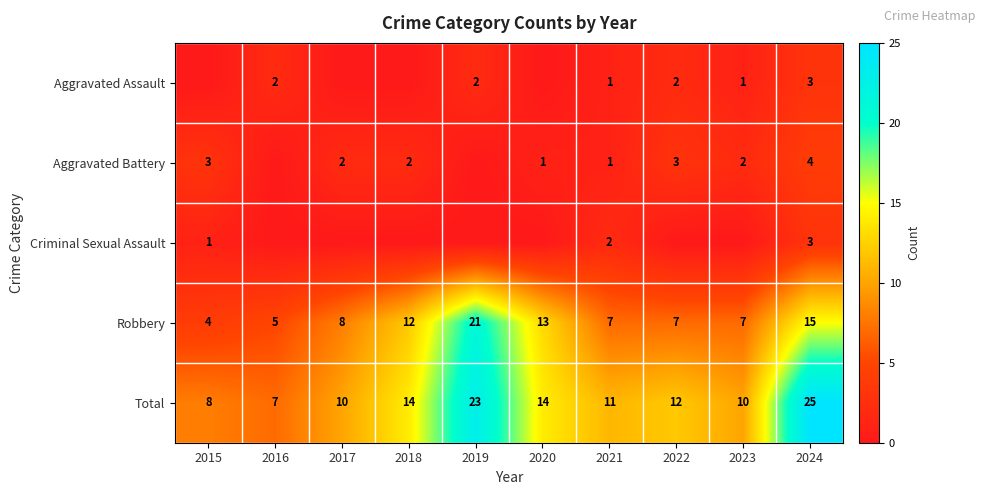

What is the sum of the row_1 values at 2019 and 2018?

2